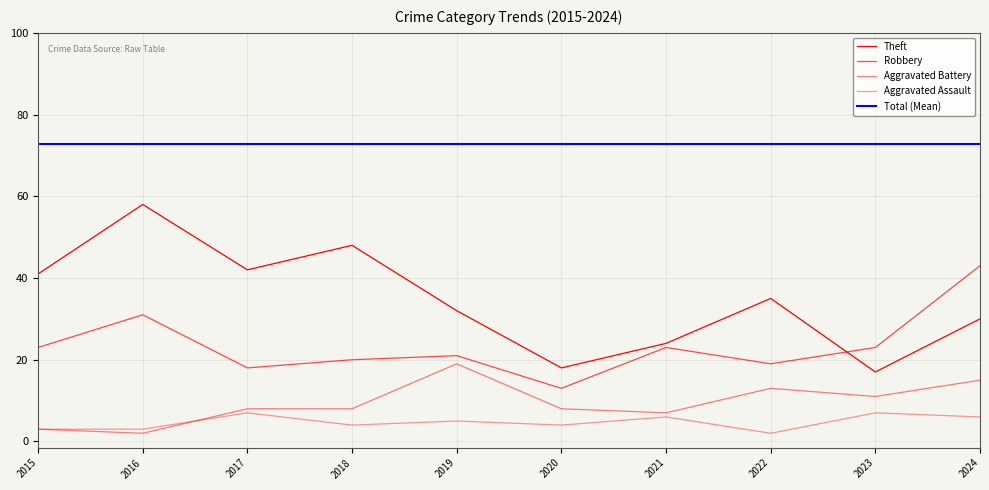

The value of Aggravated Battery at 2024 is 15. True or false?

True